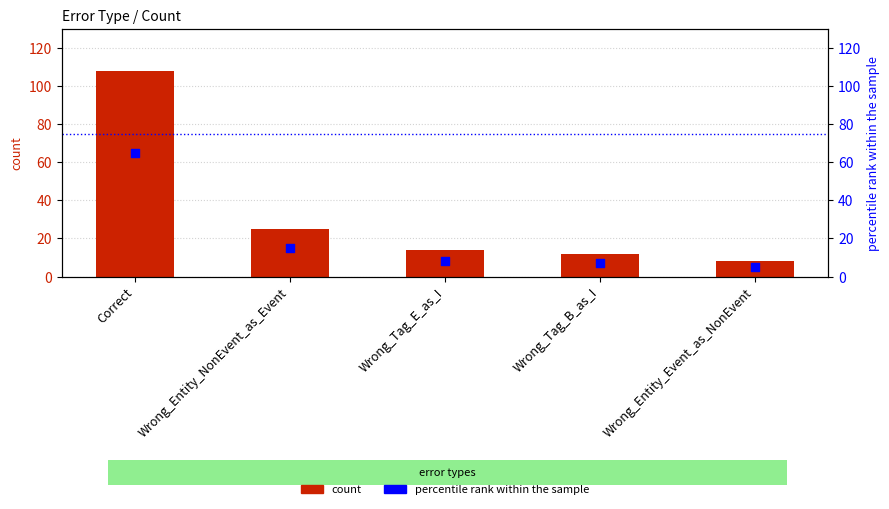

Which series has the largest total across all categories?

count